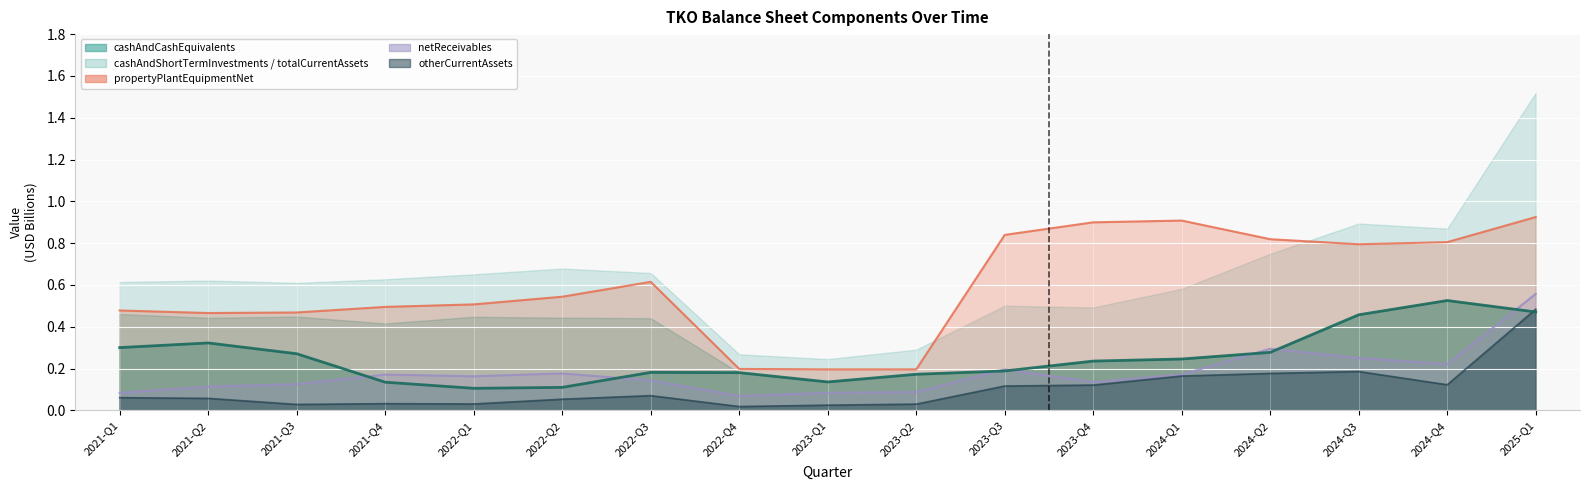

How many lines are shown in the chart?

4